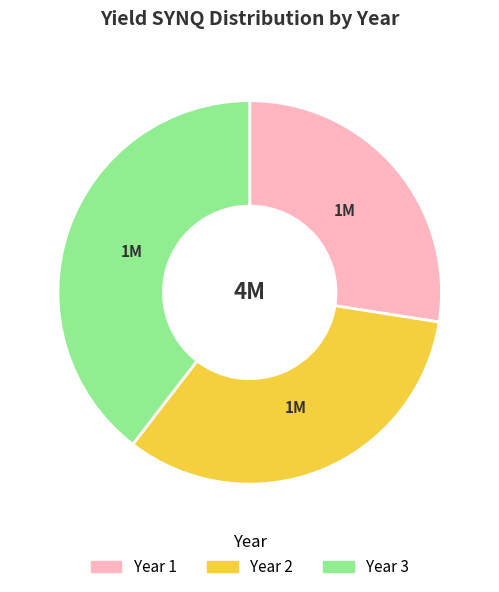

Rank the categories by value from highest to lowest.

Year 3, Year 2, Year 1